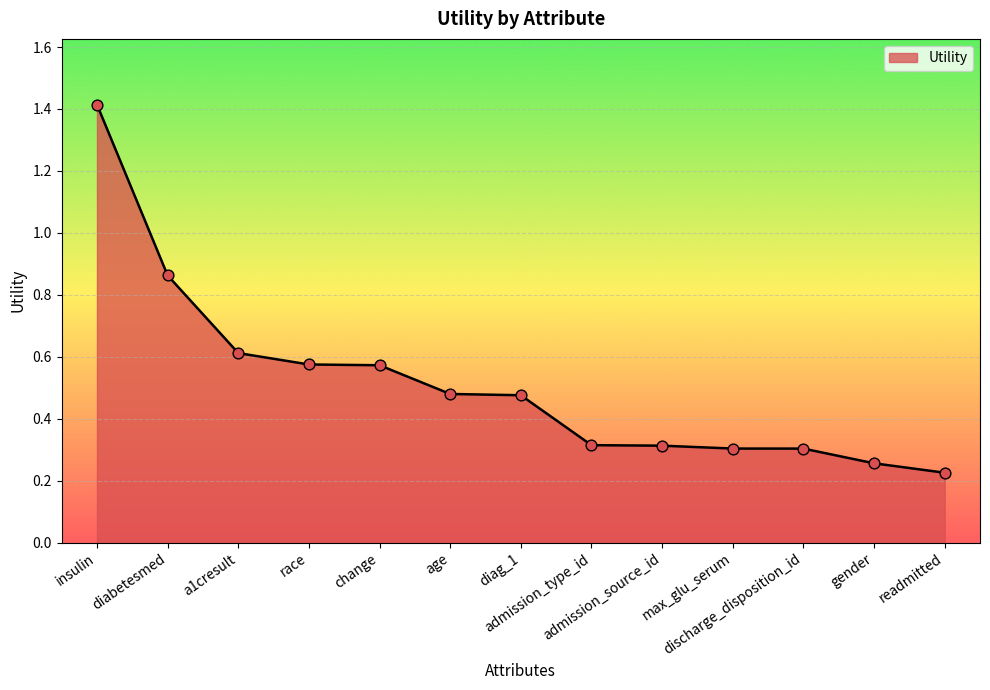

What is the change in value from a1cresult to admission_source_id?

-0.3